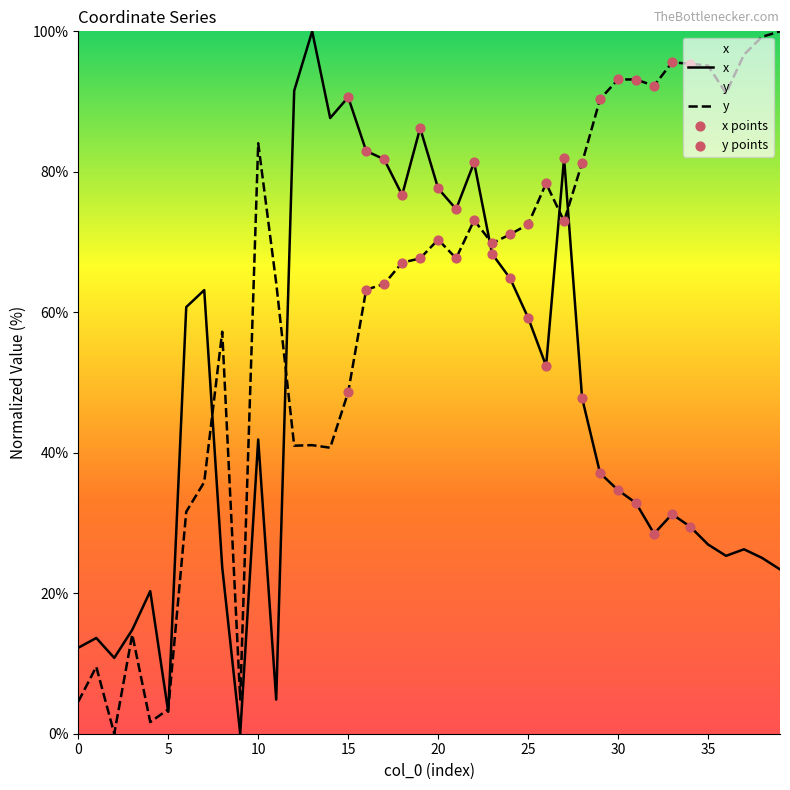

Is the value of x at 9 greater than the value of y at 27?

No